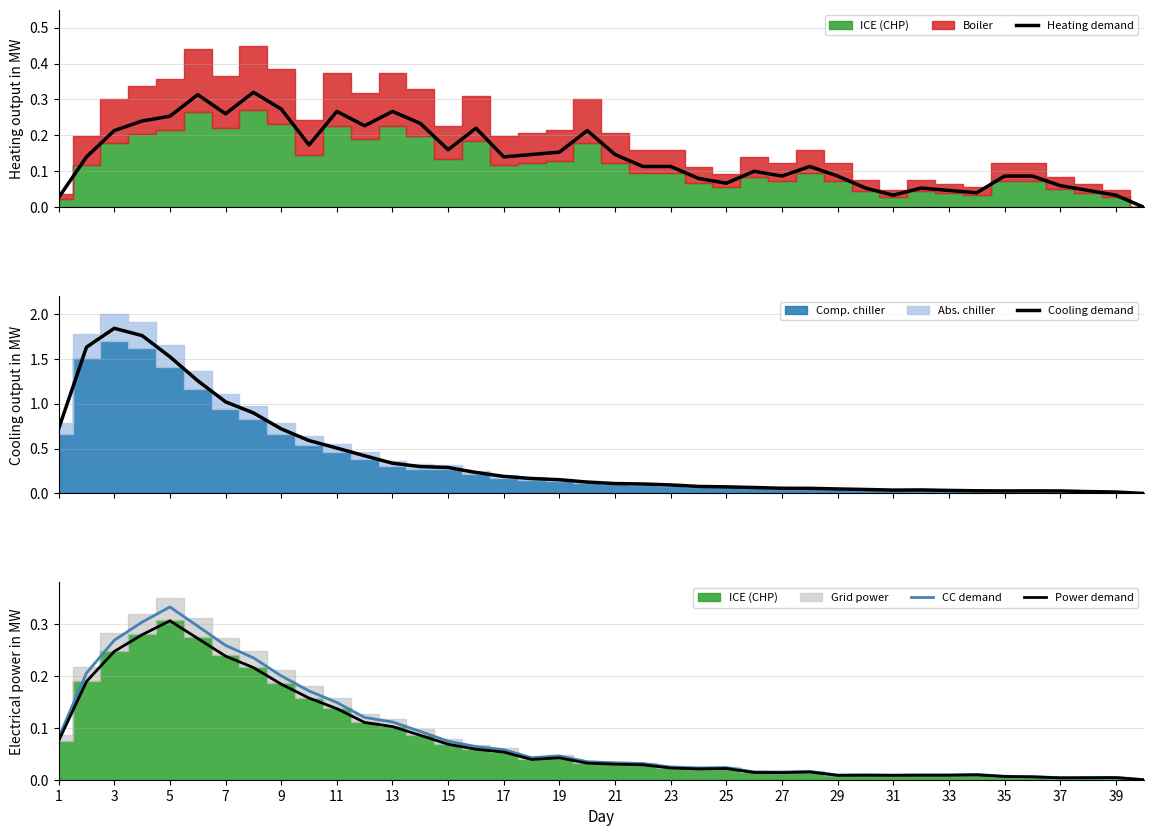

The value of Power demand at 15 is 0.0. True or false?

False